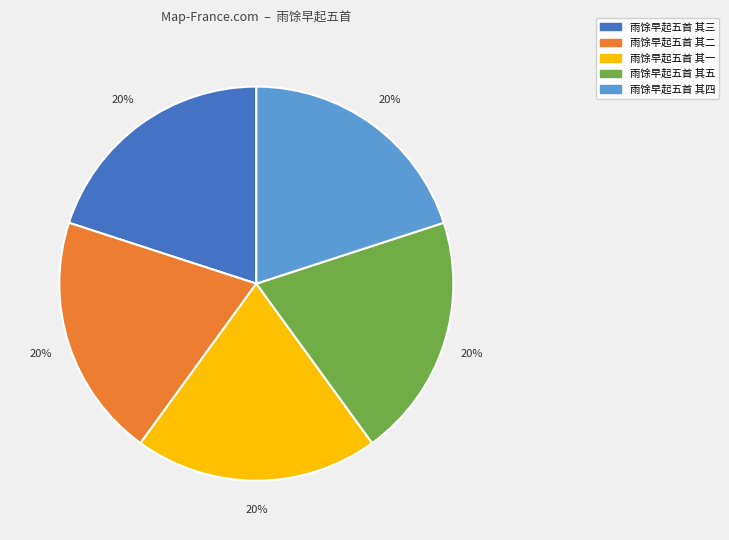

How many slices are in this pie chart?

5